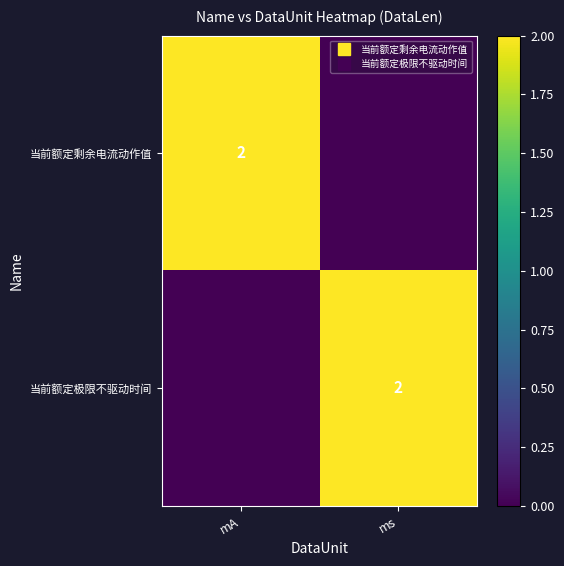

What is the sum of all 当前额定极限不驱动时间 values?

2